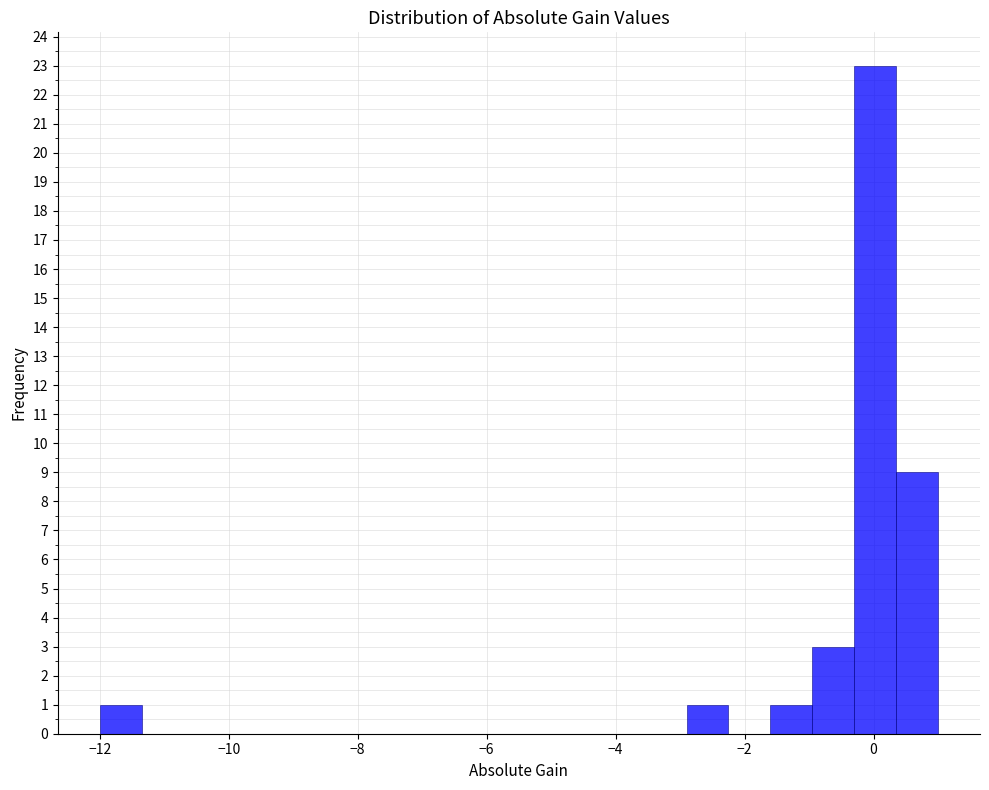

Around what value on the x-axis is the tallest bar? Give the approximate position of its centre, as read against the axis.

0.0